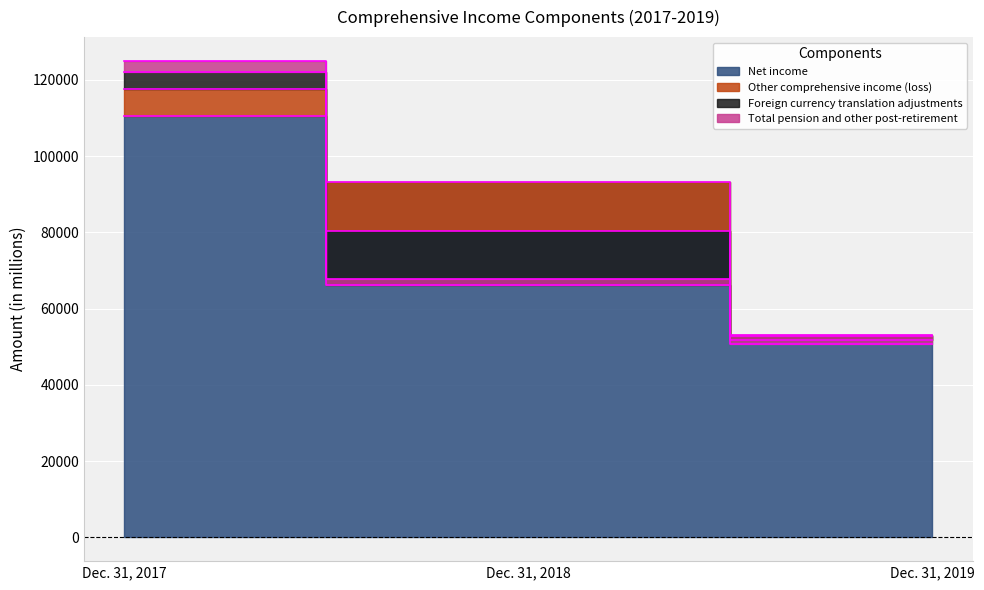

What is the total value across all series at Dec. 31, 2017?

125001